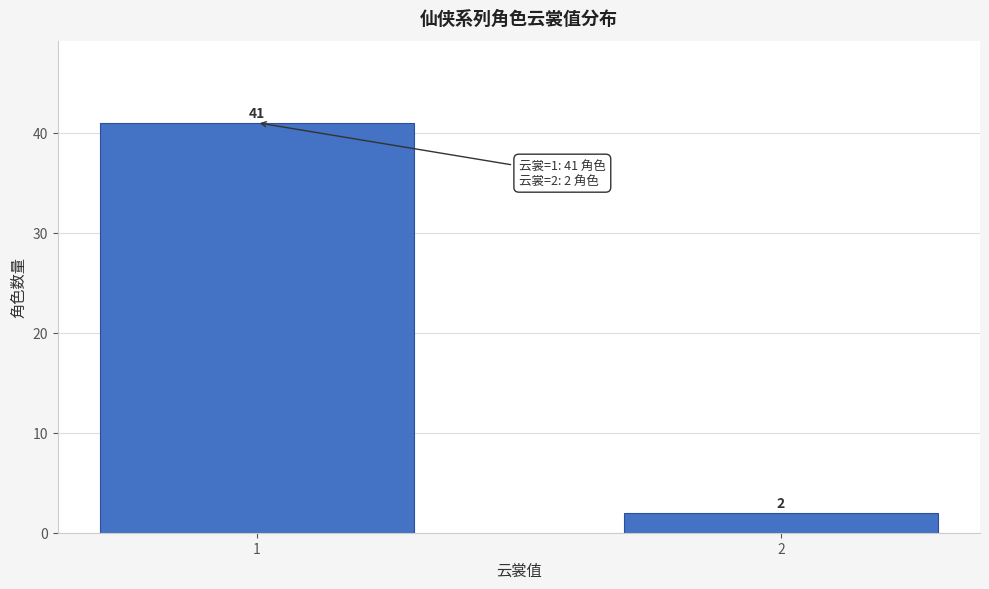

Reading left to right, what are all the values shown in this chart?

1=41	2=2